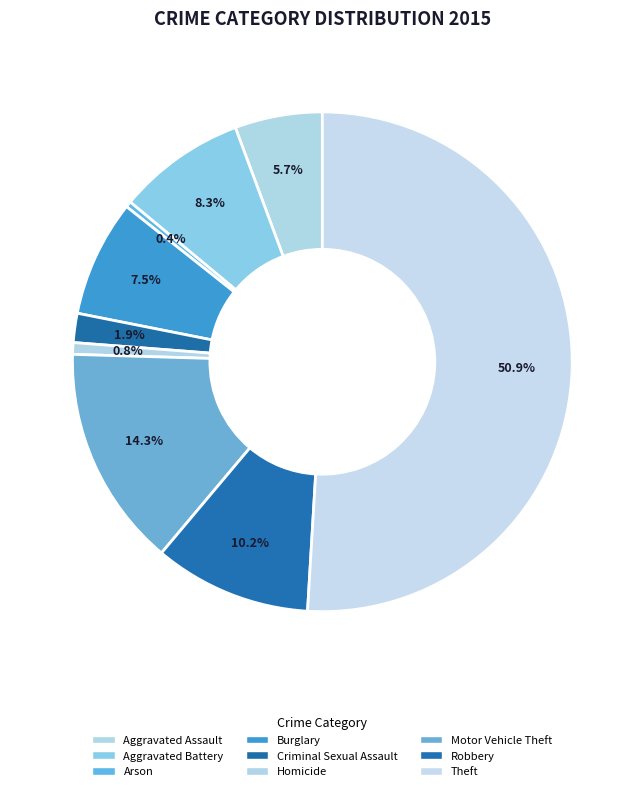

What is the total percentage of Homicide and Arson?

1.1%